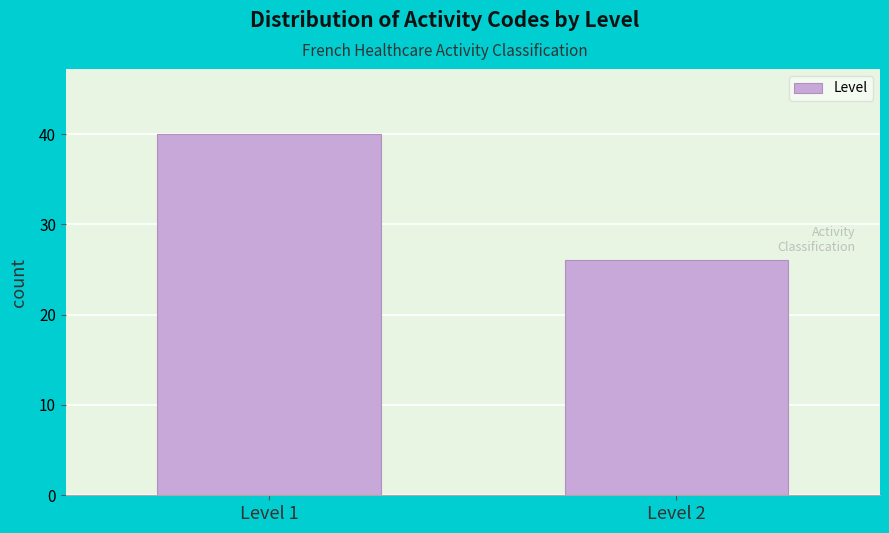

Reading right to left, list all the values displayed in this chart.

Level 2=26	Level 1=40